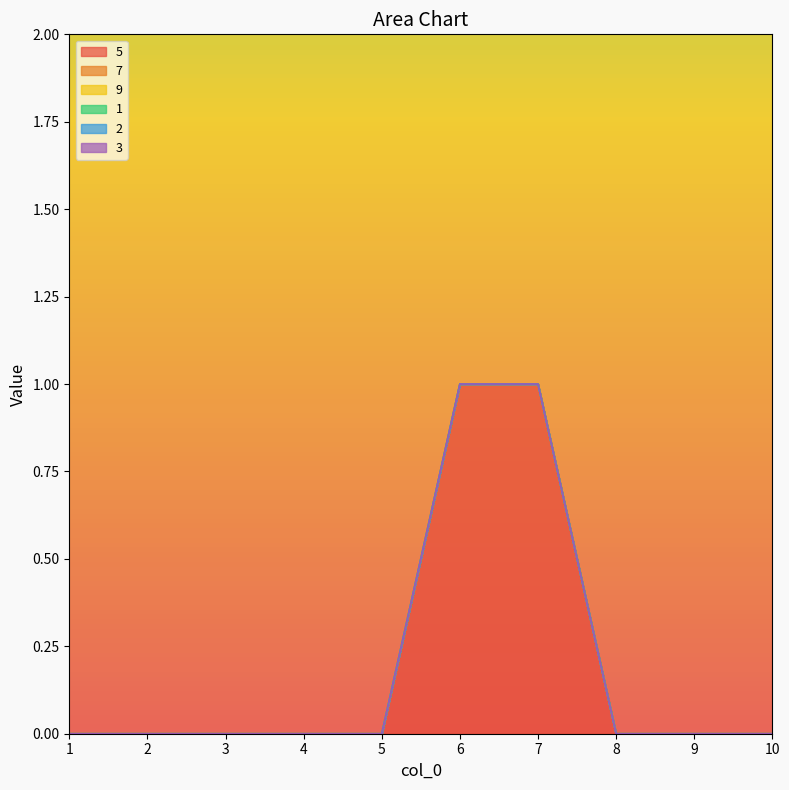

Is the value of 3 at 7 greater than the value of 1 at 7?

No